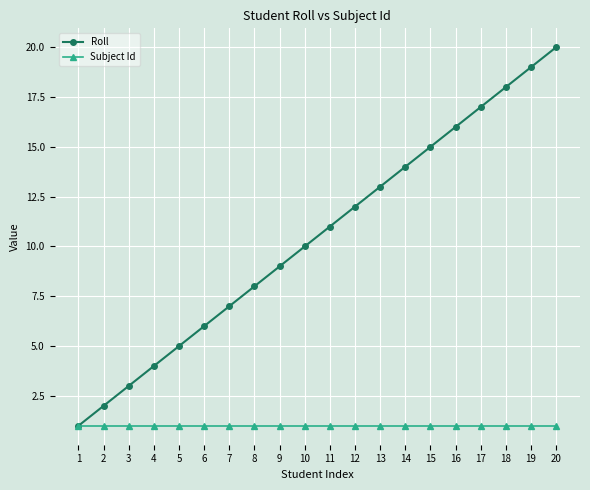

How many lines are shown in the chart?

2